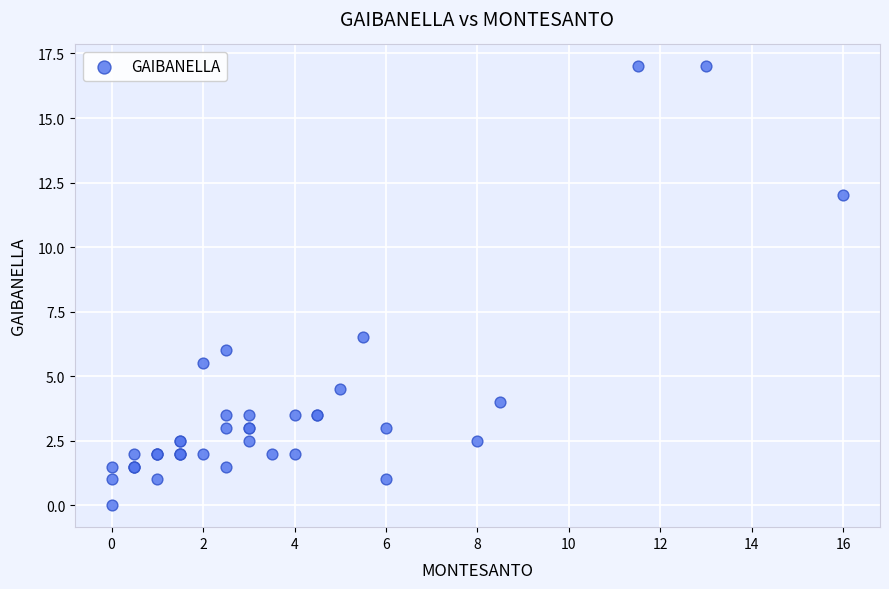

What Y value in the scatter plot is closest to 8?

6.5